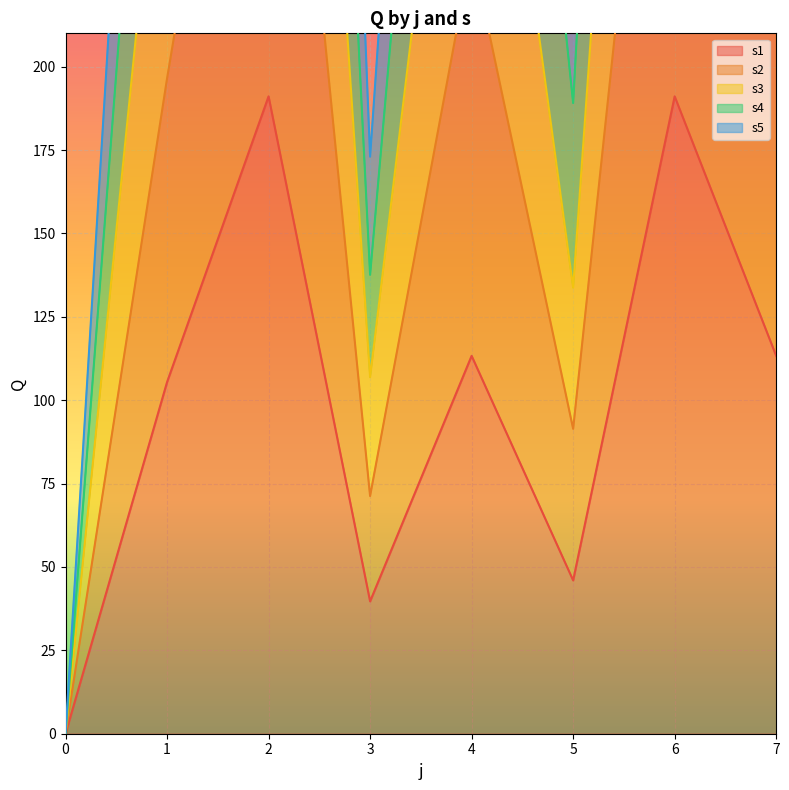

What is the maximum value for s2?

935.0